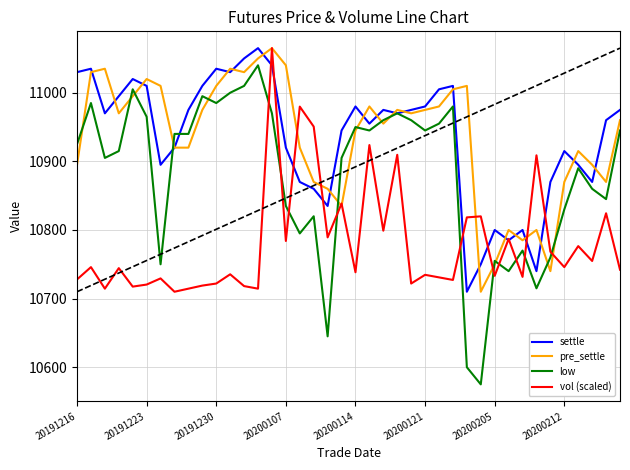

What is the minimum value shown in the chart?

10575.0